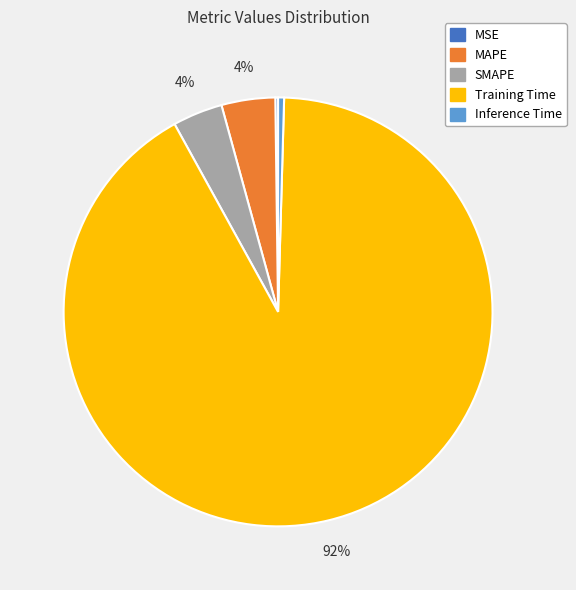

Do Inference Time and Training Time together represent more than half of the pie?

Yes